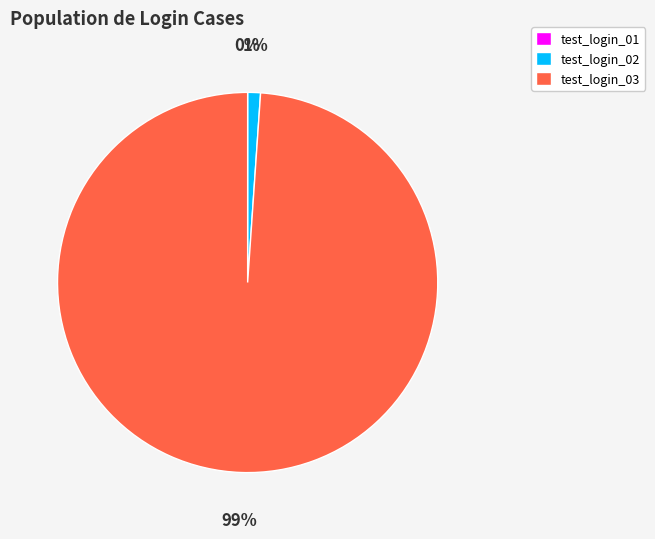

Is it true that test_login_03 is 99% of the pie?

True